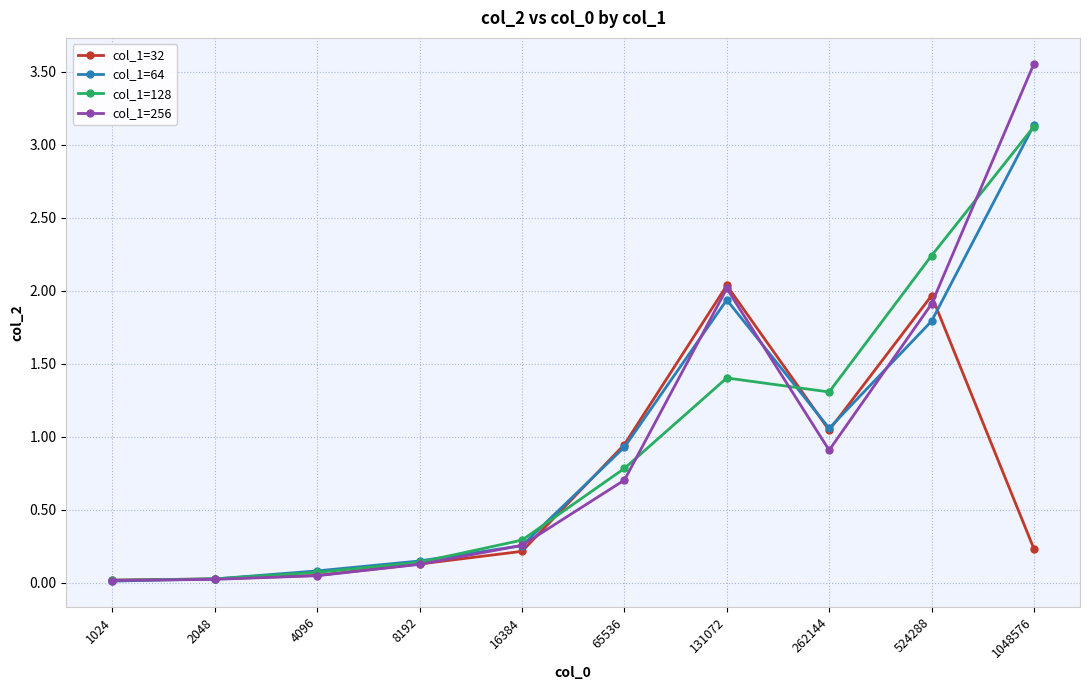

What is the difference between the highest and lowest values at 1048576?

3.3